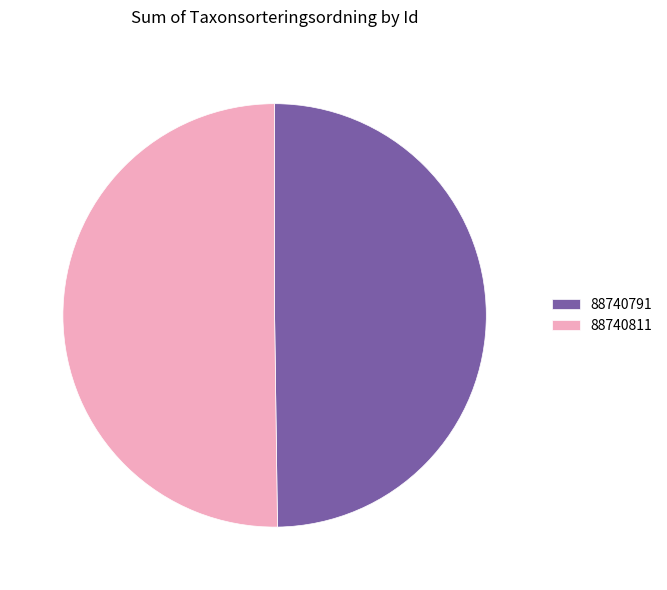

Approximately how many times larger is the value at 88740811 compared to 88740791?

1.0